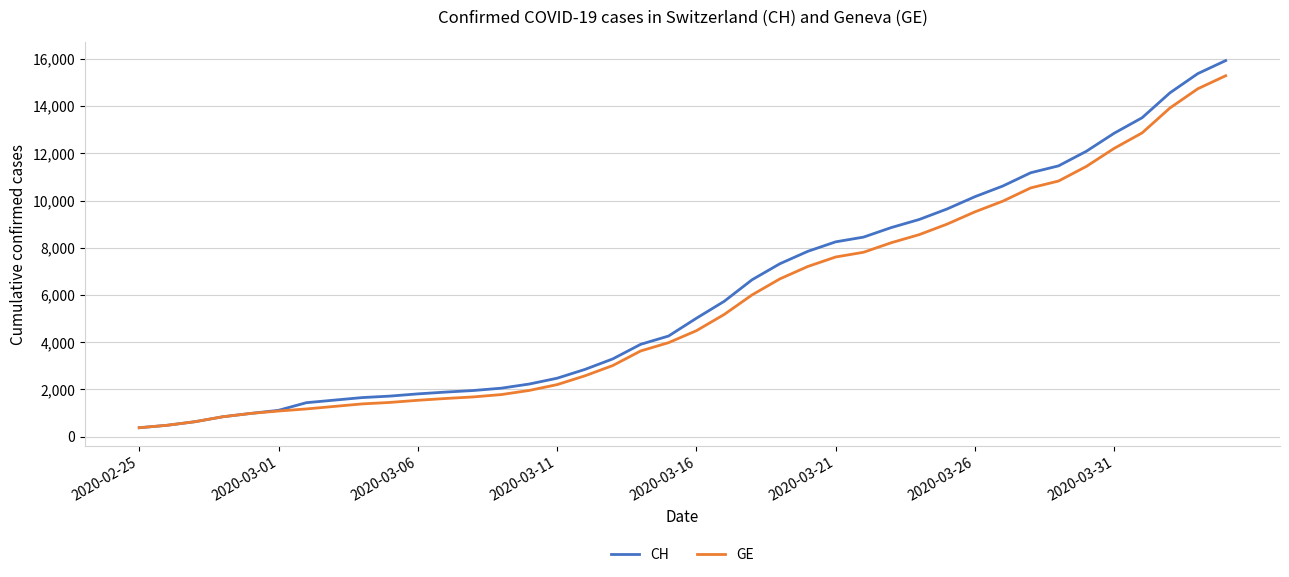

Which series has the widest spread of values?

CH